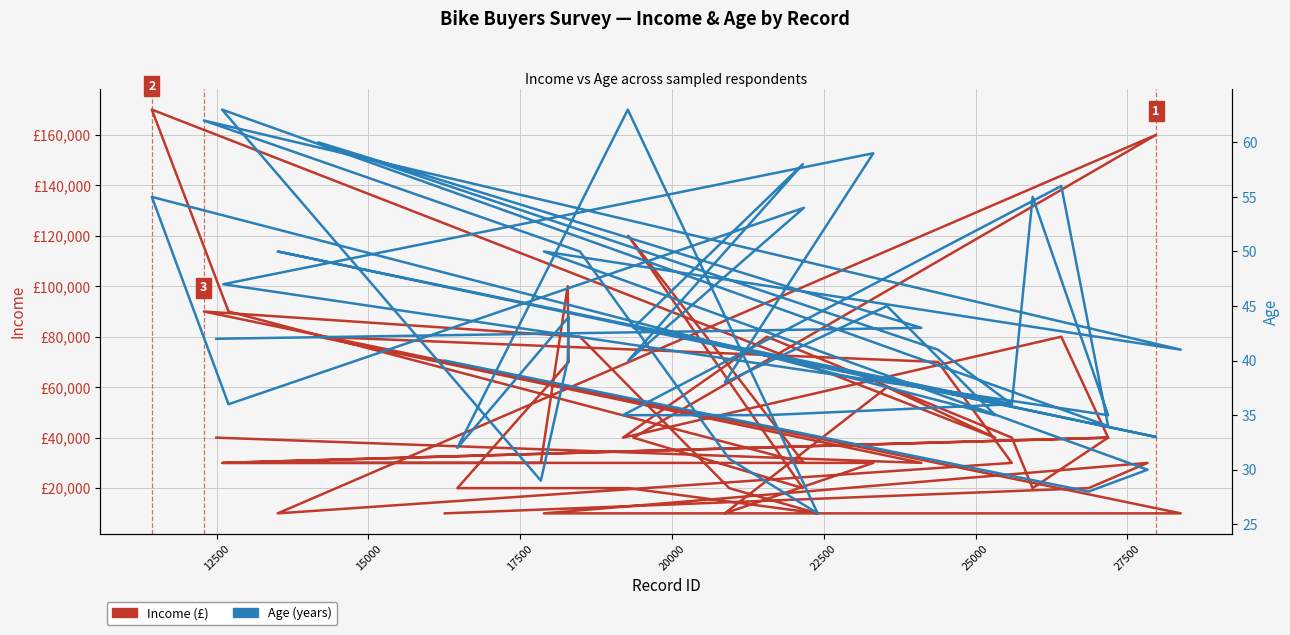

How many series are shown in this chart?

2